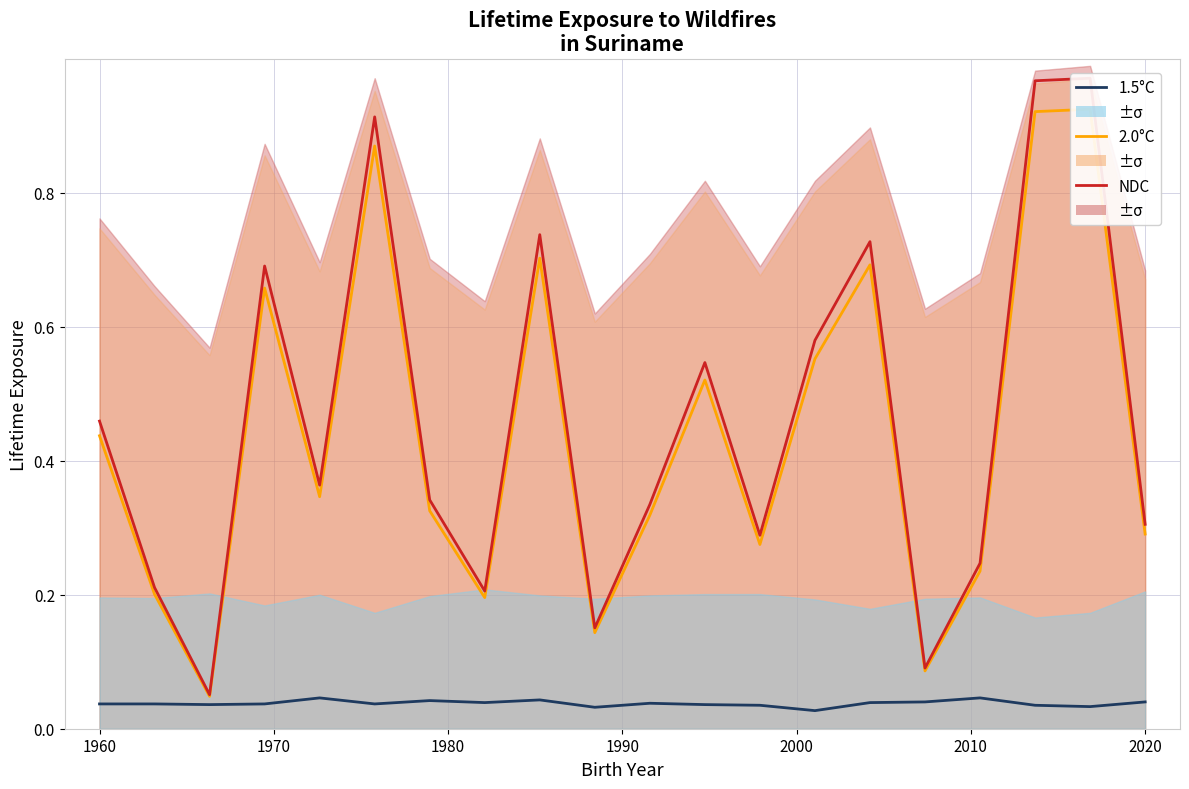

Reading left to right, extract all data points from this chart.

1.5°C: 0.0	0.0	0.0	0.0	0.0	0.0	0.0	0.0	0.0	0.0	0.0	0.0	0.0	0.0	0.0	0.0	0.0	0.0	0.0	0.0
2.0°C: 0.4	0.2	0.0	0.7	0.3	0.9	0.3	0.2	0.7	0.1	0.3	0.5	0.3	0.6	0.7	0.1	0.2	0.9	0.9	0.3
NDC: 0.5	0.2	0.1	0.7	0.4	0.9	0.3	0.2	0.7	0.2	0.3	0.5	0.3	0.6	0.7	0.1	0.2	1.0	1.0	0.3